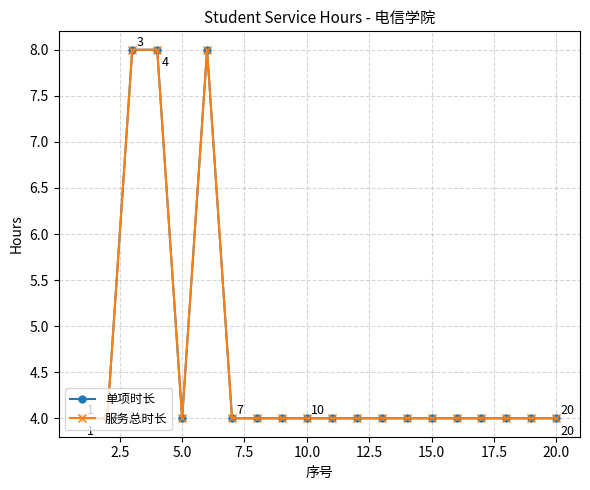

Reading left to right, extract all data points from this chart.

单项时长: 4	4	8	8	4	8	4	4	4	4	4	4	4	4	4	4	4	4	4	4
服务总时长: 4	4	8	8	4	8	4	4	4	4	4	4	4	4	4	4	4	4	4	4